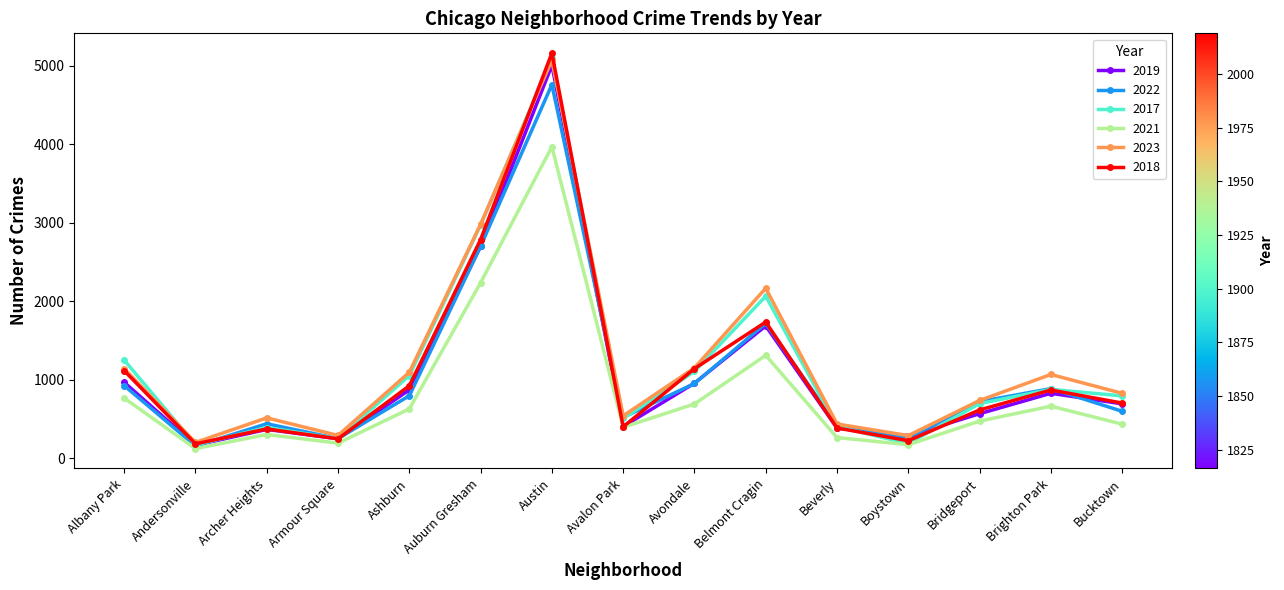

What is the greatest value displayed?

5163